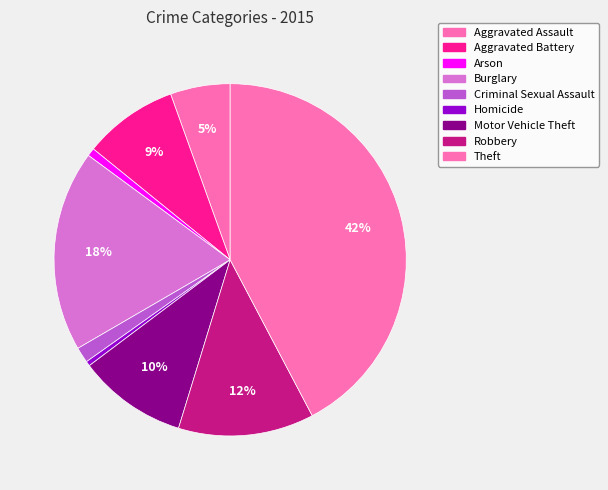

What percentage is the Theft slice, to the nearest percent?

42%